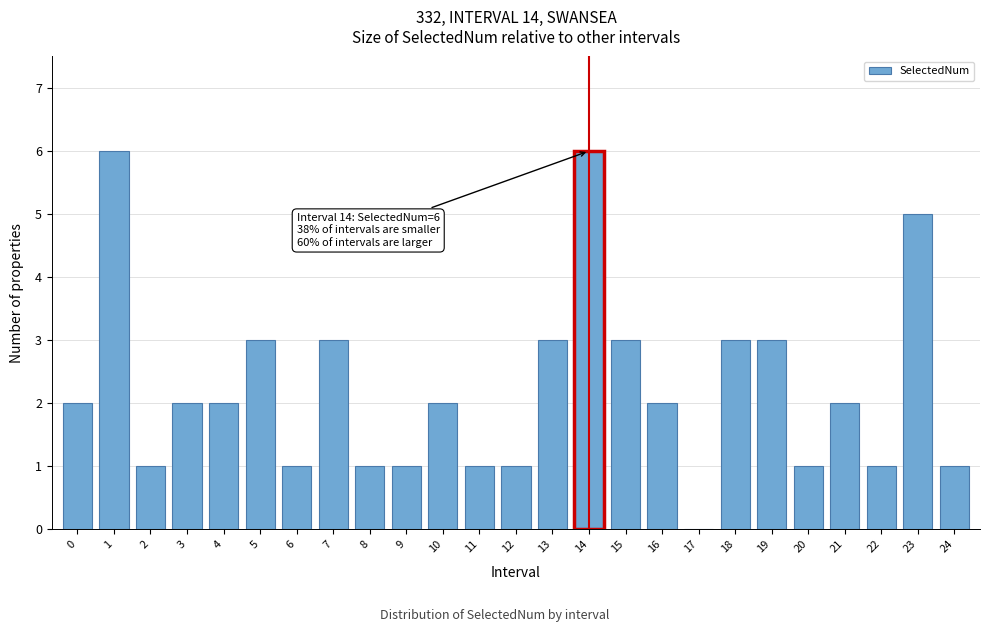

Reading right to left, transcribe all the data shown in this chart.

24=1	23=5	22=1	21=2	20=1	19=3	18=3	17=0	16=2	15=3	14=6	13=3	12=1	11=1	10=2	9=1	8=1	7=3	6=1	5=3	4=2	3=2	2=1	1=6	0=2